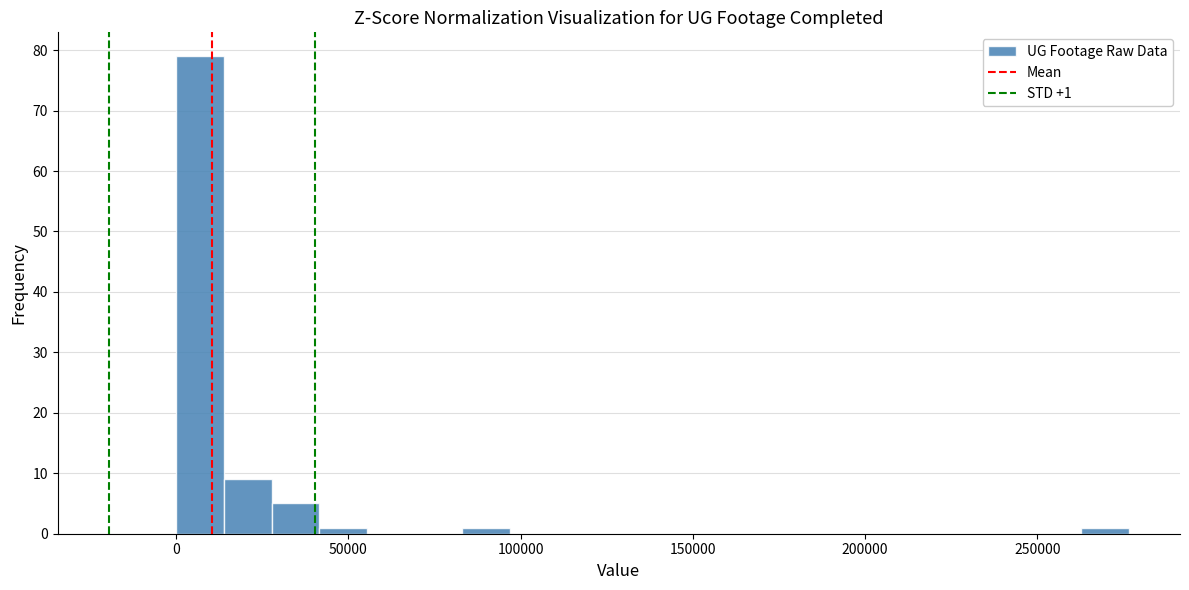

Read against the x-axis, roughly where is the centre of the tallest bar?

5000